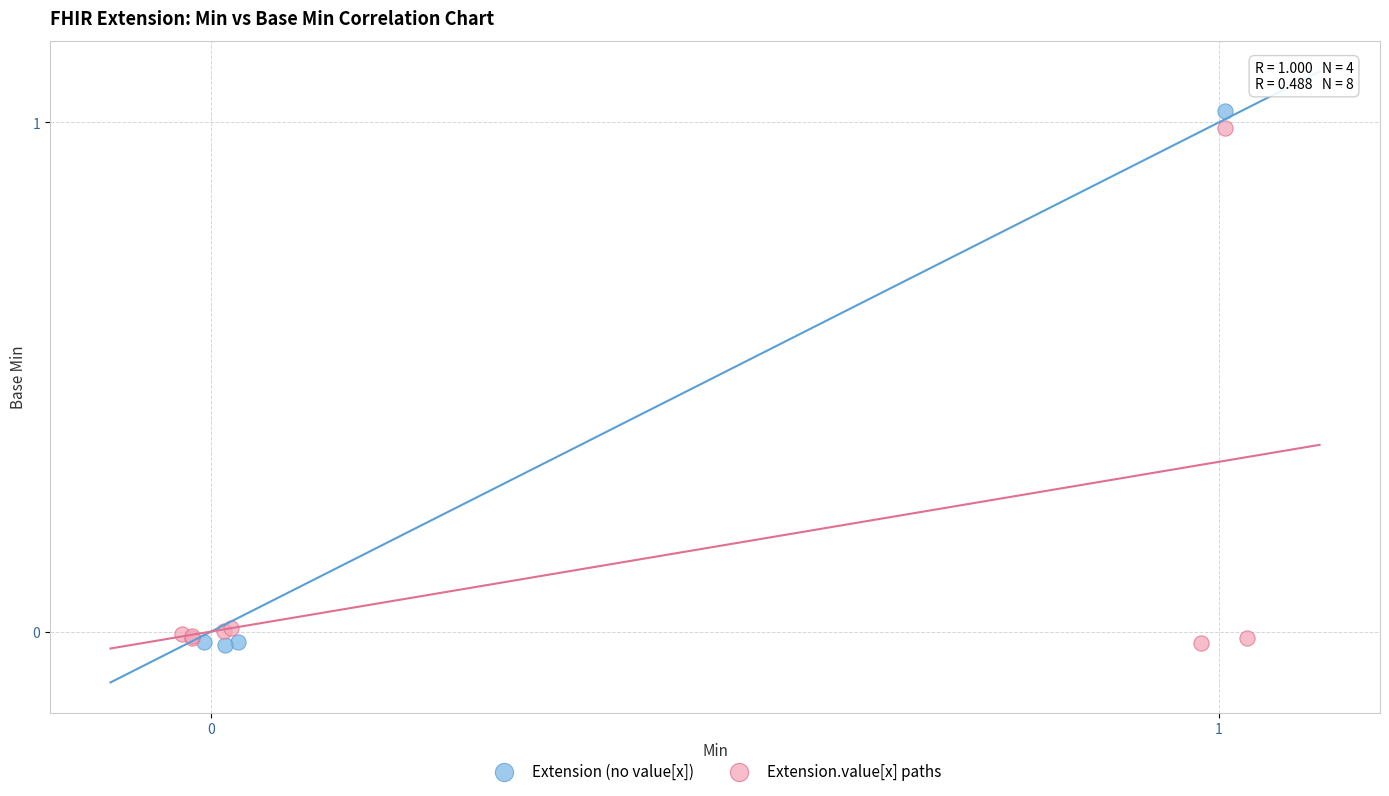

What are all the series names shown in the legend?

Extension (no value[x]), Extension.value[x] paths